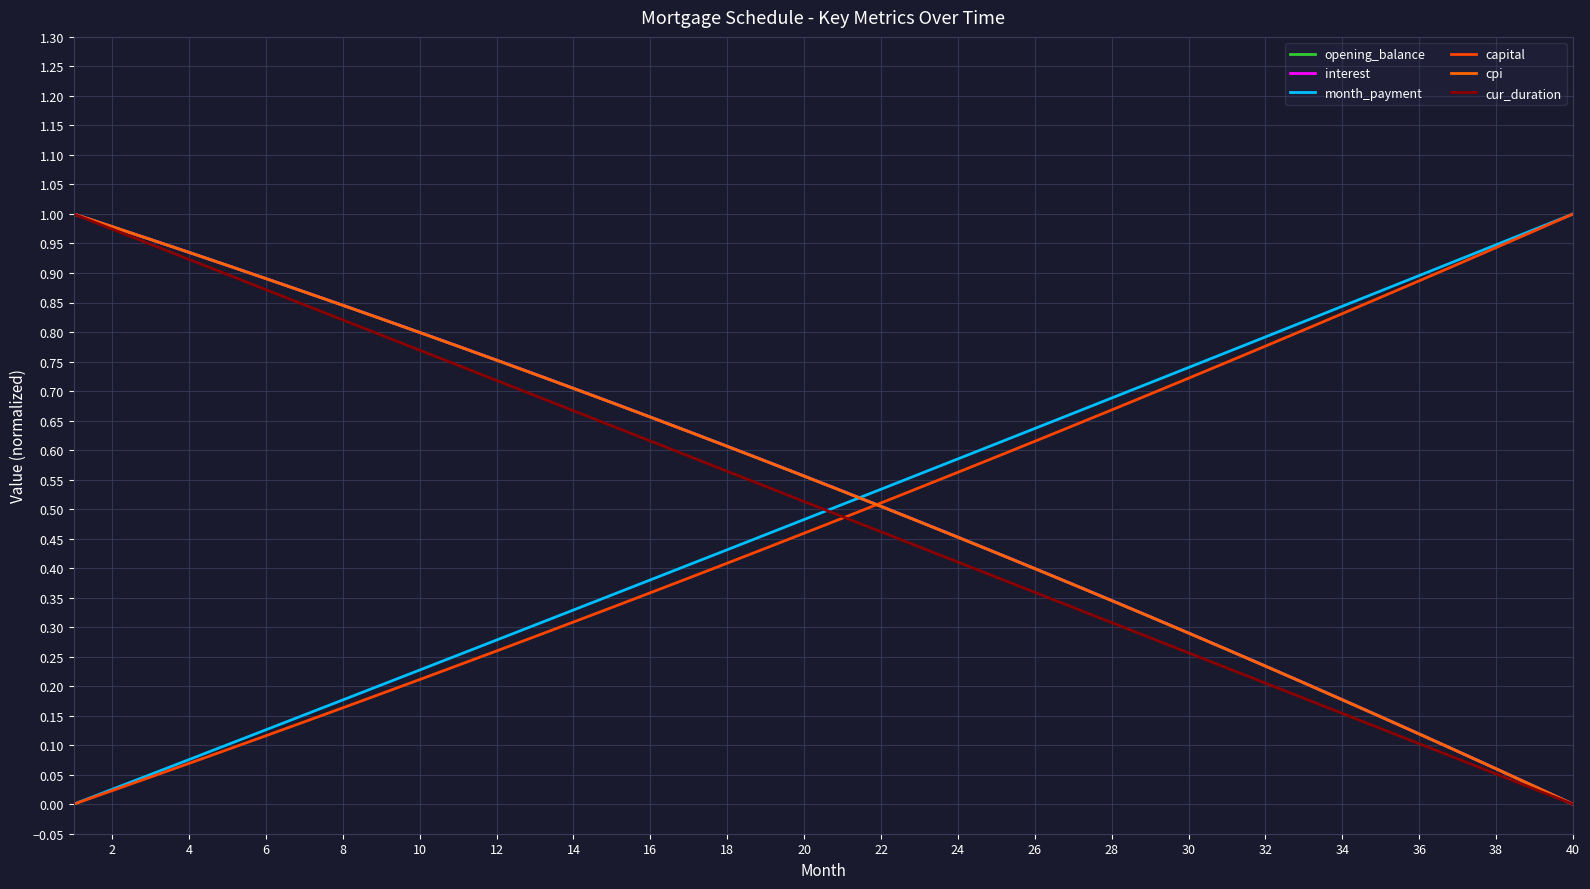

Does the chart have visible grid lines?

Yes